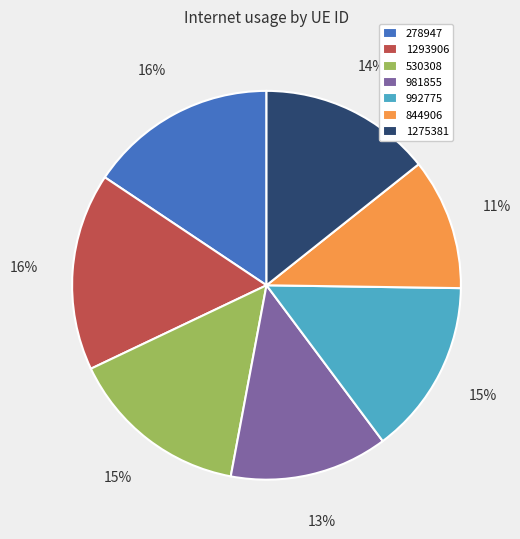

Is there any slice that represents more than half of the pie?

No